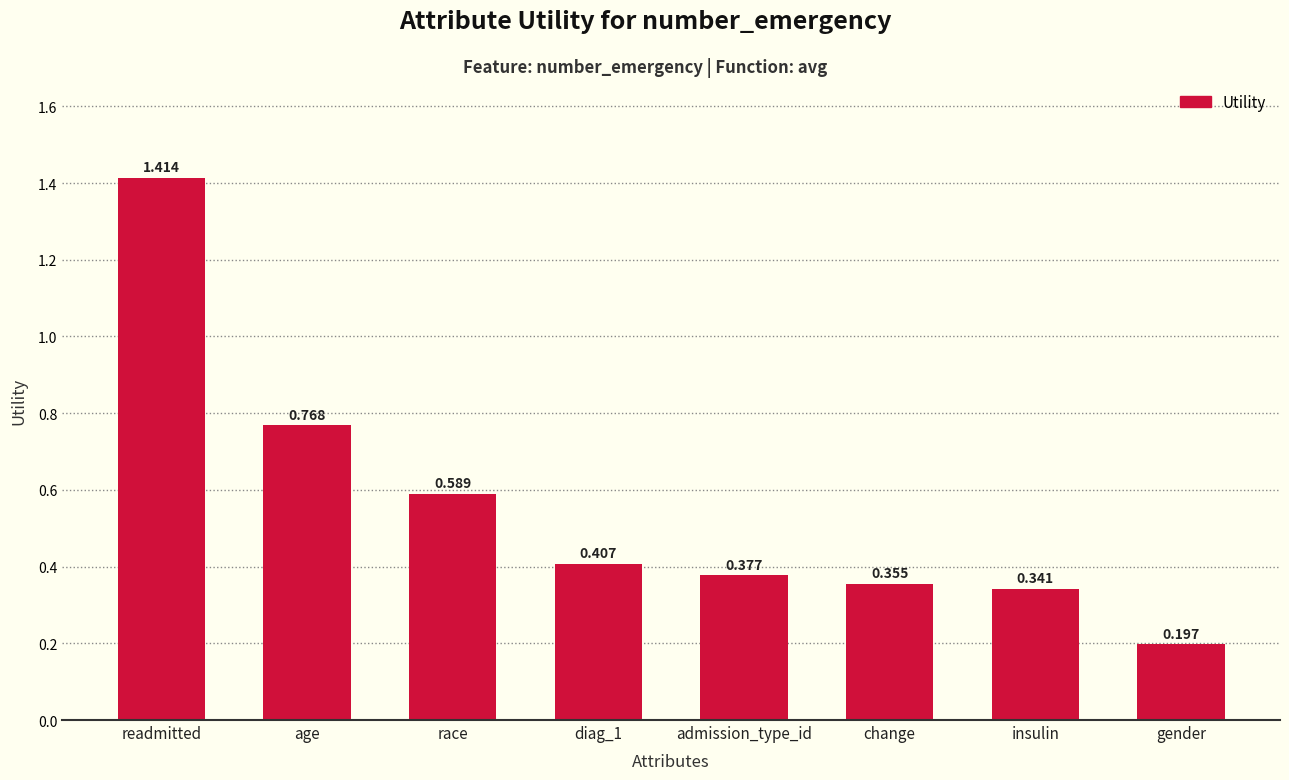

What is the label of the 3rd bar from the left?

race